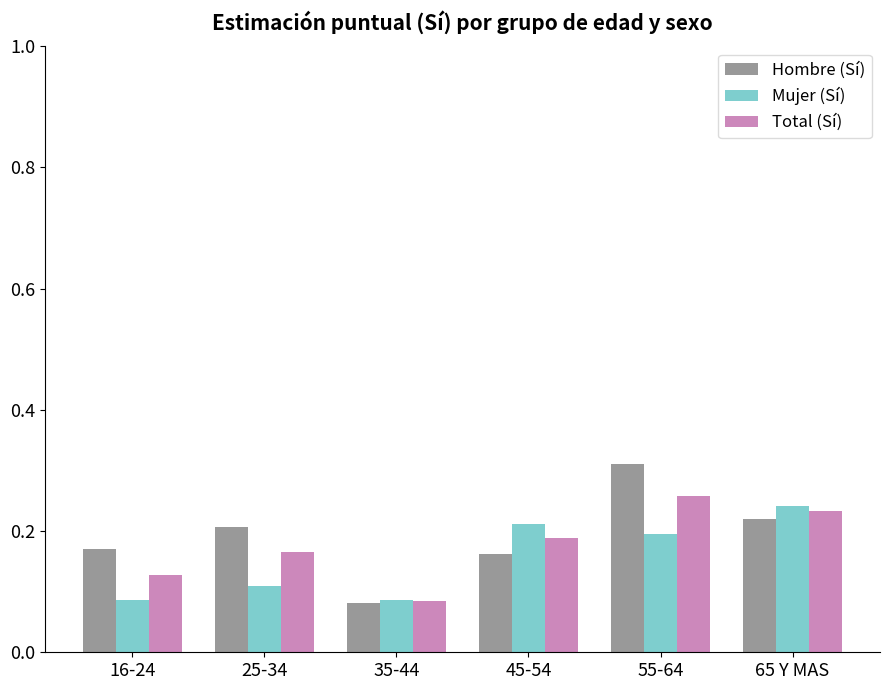

Count the Hombre (Sí) values in the range 0 to 1.

6